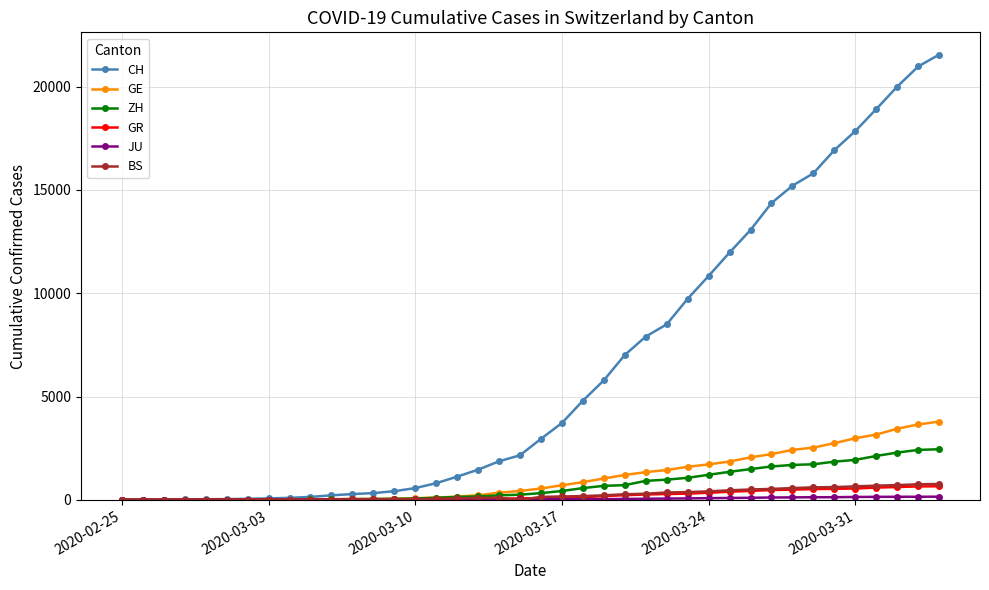

What is the difference between the second highest and second lowest values in the CH series?

20974